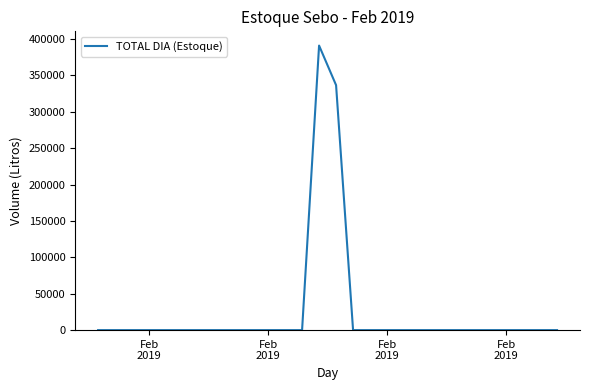

What is the difference between the maximum and minimum values?

391000